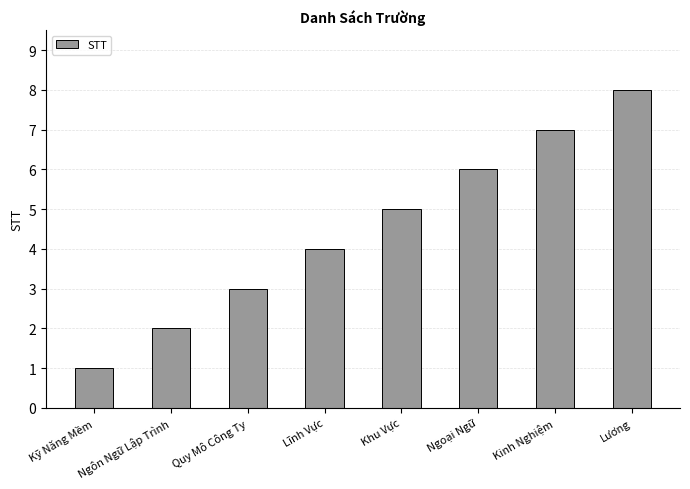

What is the label of the 3rd bar from the right?

Ngoại Ngữ